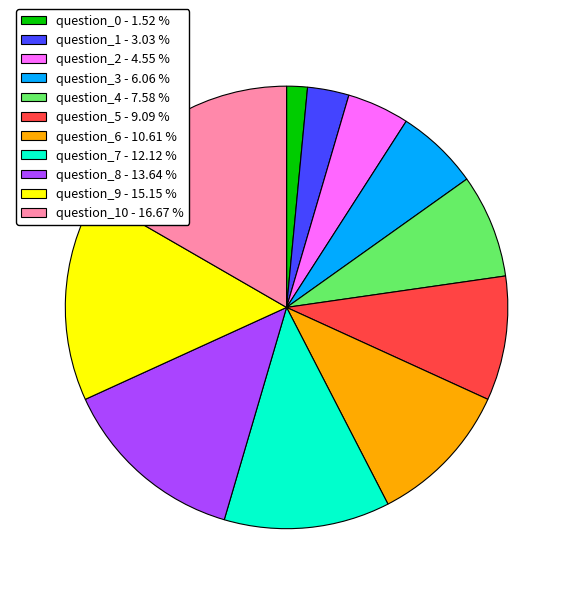

Rank the categories by value from highest to lowest.

question_10 - 16.67 %, question_9 - 15.15 %, question_8 - 13.64 %, question_7 - 12.12 %, question_6 - 10.61 %, question_5 - 9.09 %, question_4 - 7.58 %, question_3 - 6.06 %, question_2 - 4.55 %, question_1 - 3.03 %, question_0 - 1.52 %